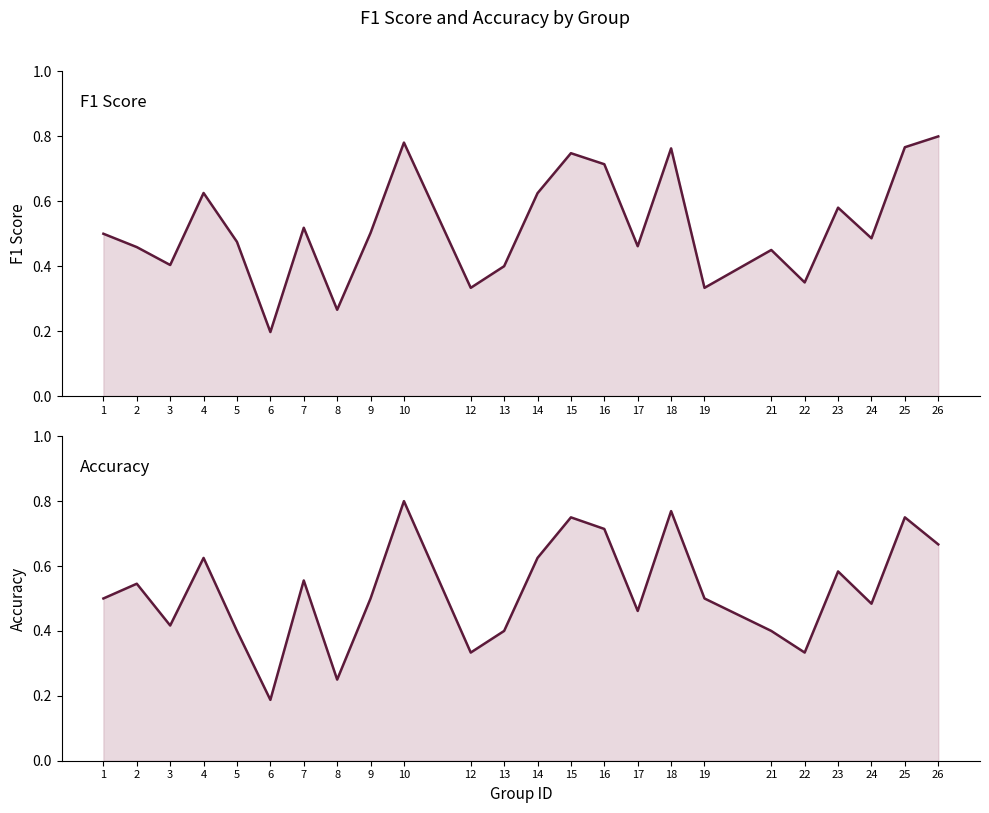

What is the minimum value for f1?

0.2